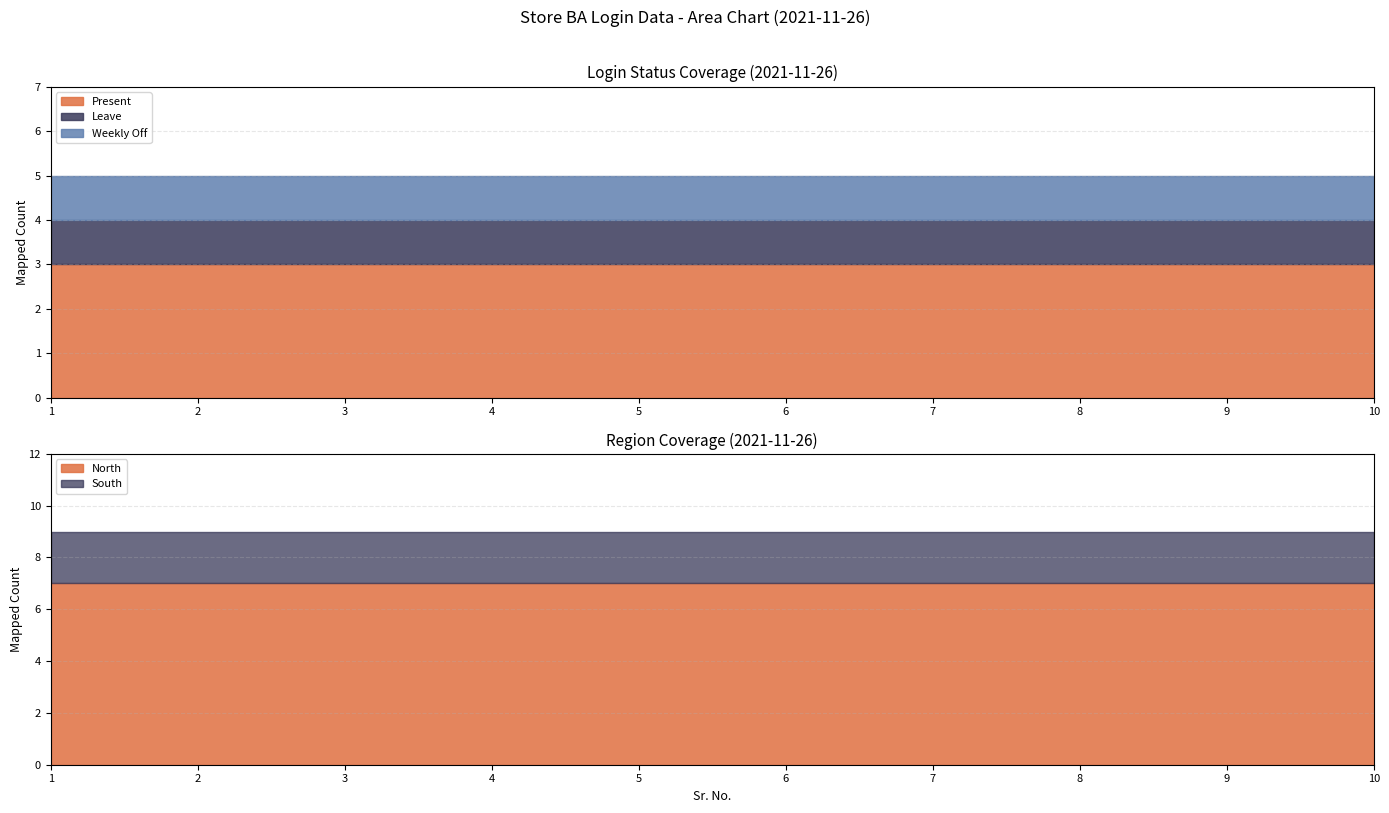

Rank the series at 3 from highest to lowest value.

Present, Leave, Weekly Off